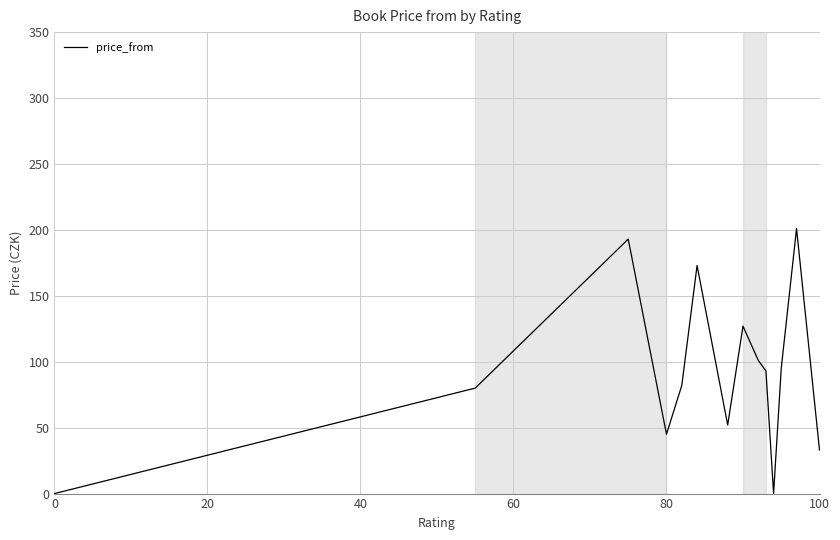

What is the greatest value displayed?

201